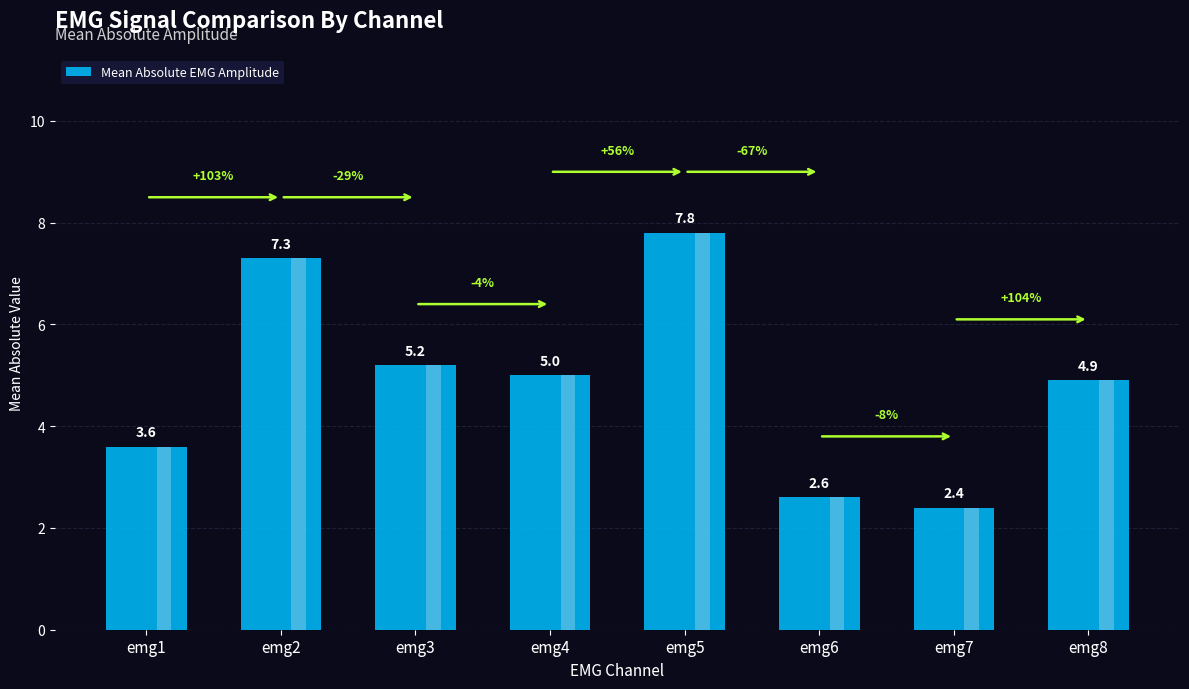

What is the sum of the values at emg4 and emg6?

7.6